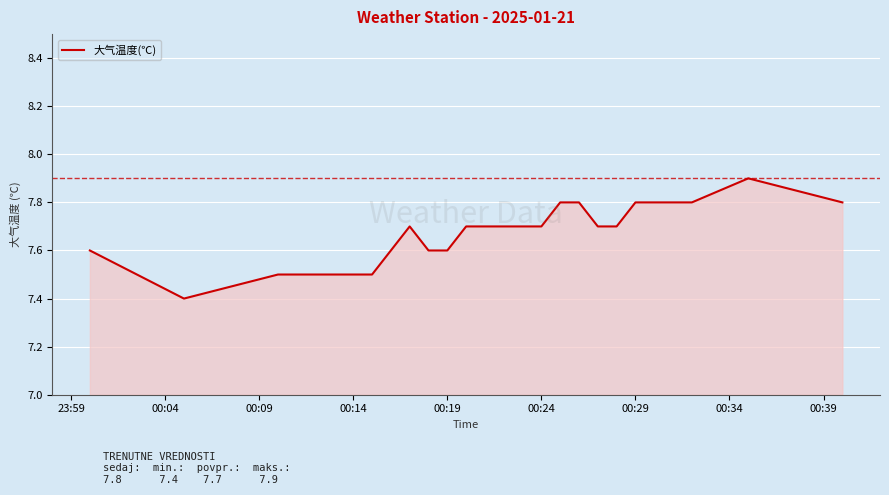

What is the maximum value shown in the chart?

7.9